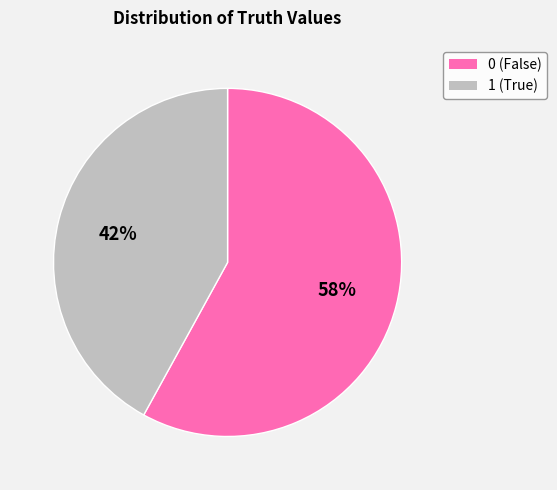

Count the number of slices in the pie.

2